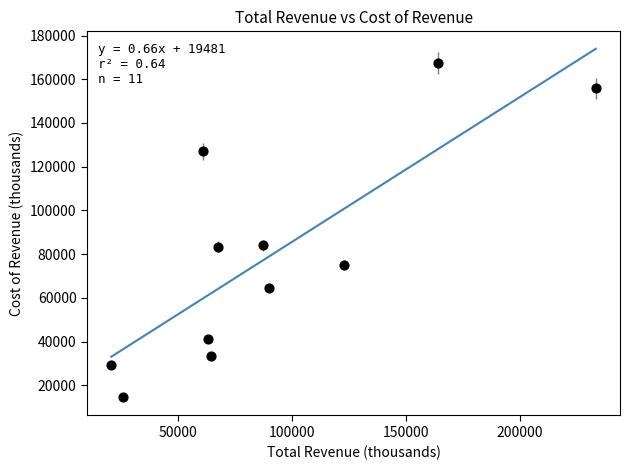

What is the average Y value?

79573